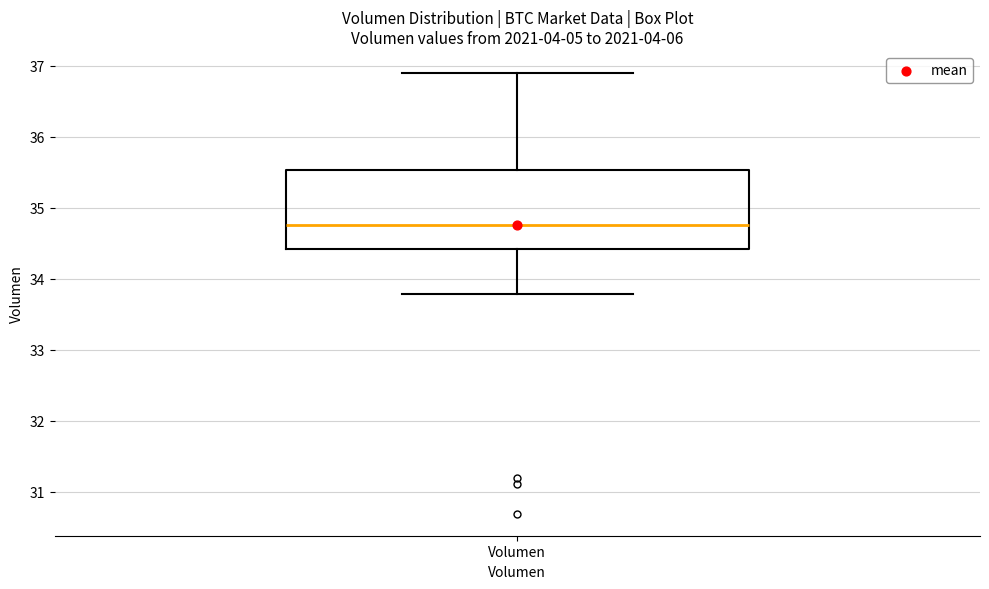

Transcribe this box plot: give where the median line is, the range the box spans, and where the two whiskers end, as read against the y-axis. The values are not printed on the chart, so give them approximately, as read against the axis.

median 34.8, box 34.4 to 35.5, whiskers 33.8 to 36.9